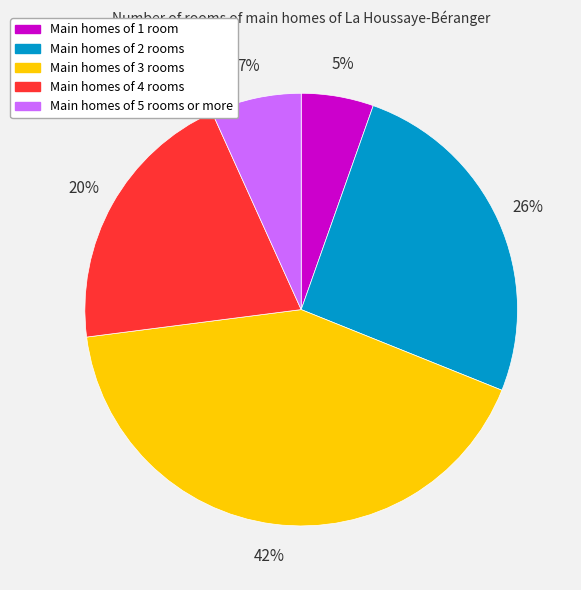

Does any single category account for the majority?

No